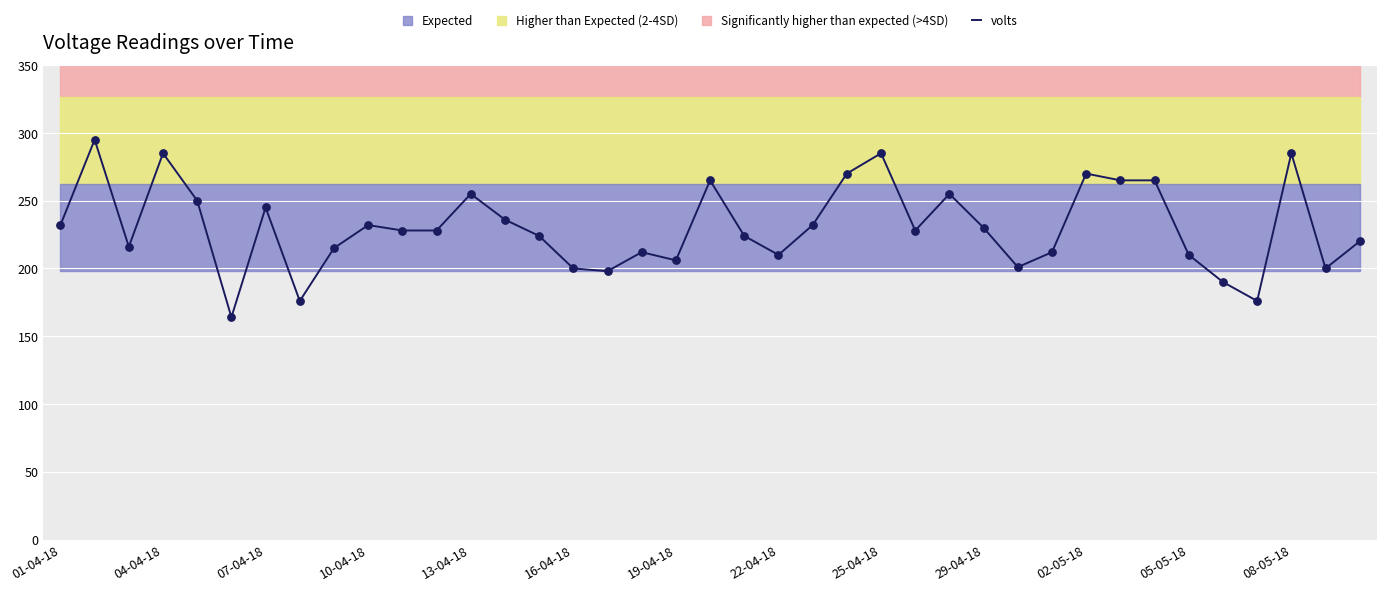

Is it true that volts equals 285 at 08-05-18?

True